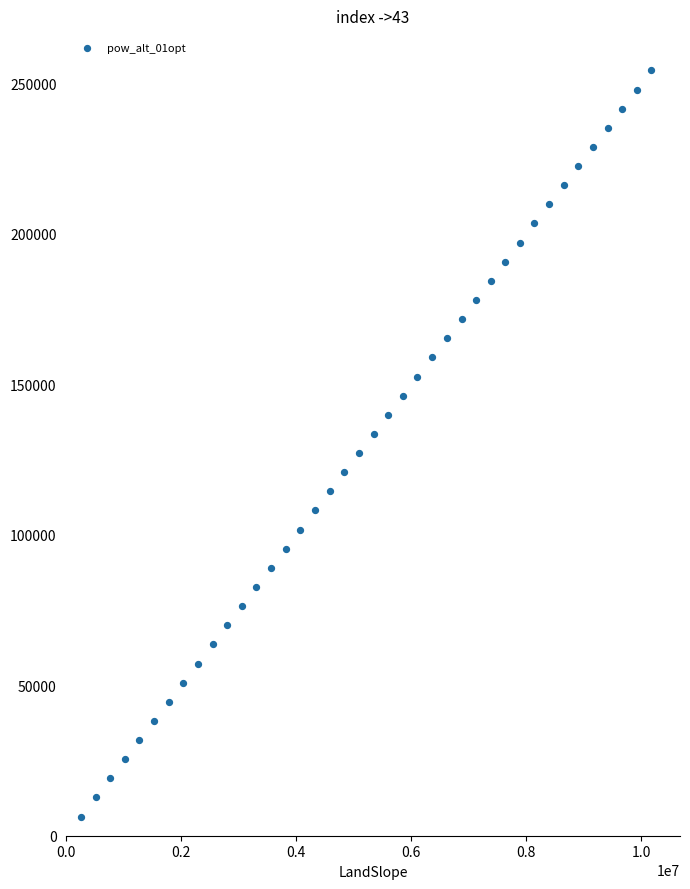

What is the range of X values (max minus min)?

9918480